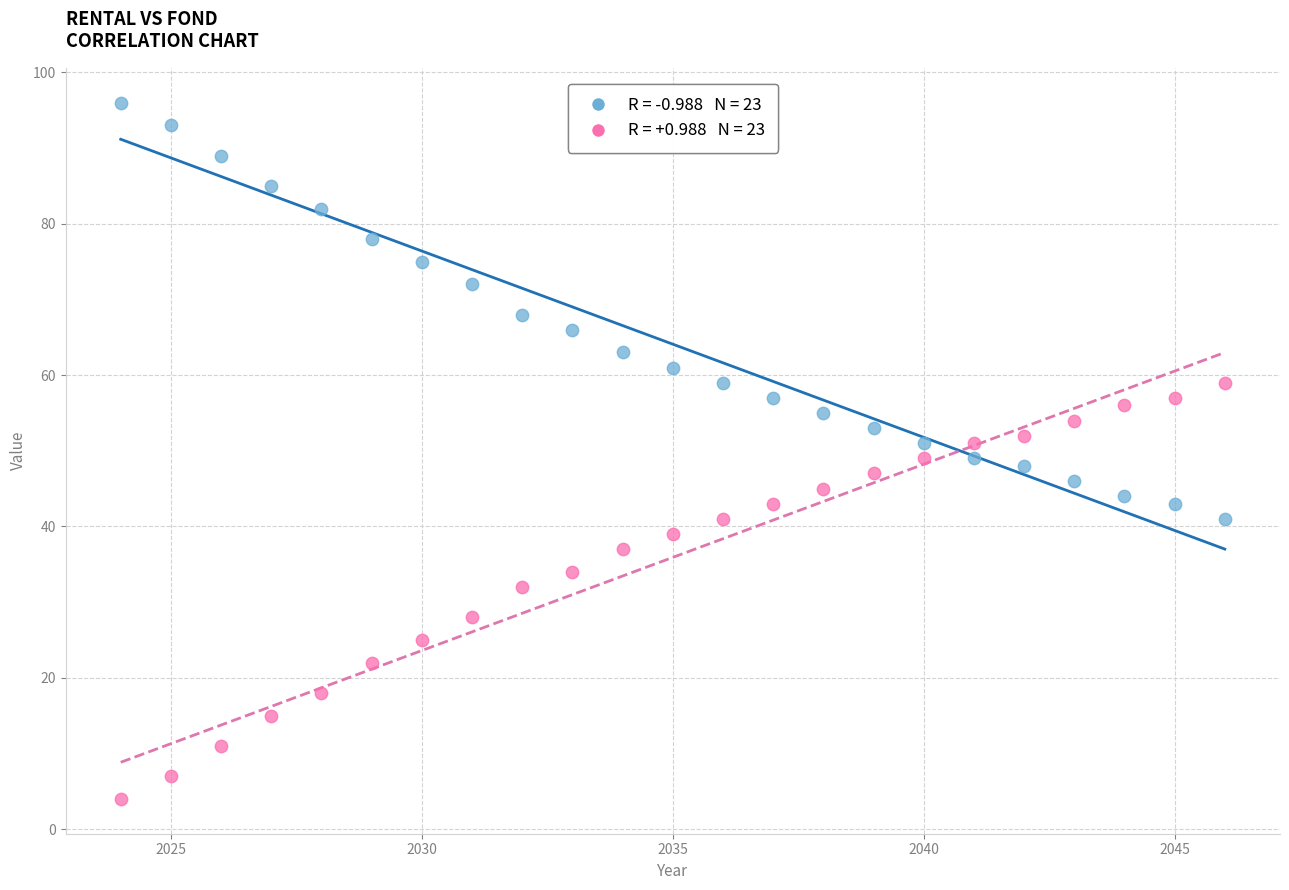

Across all data points, what is the range of Y values (max minus min)?

92